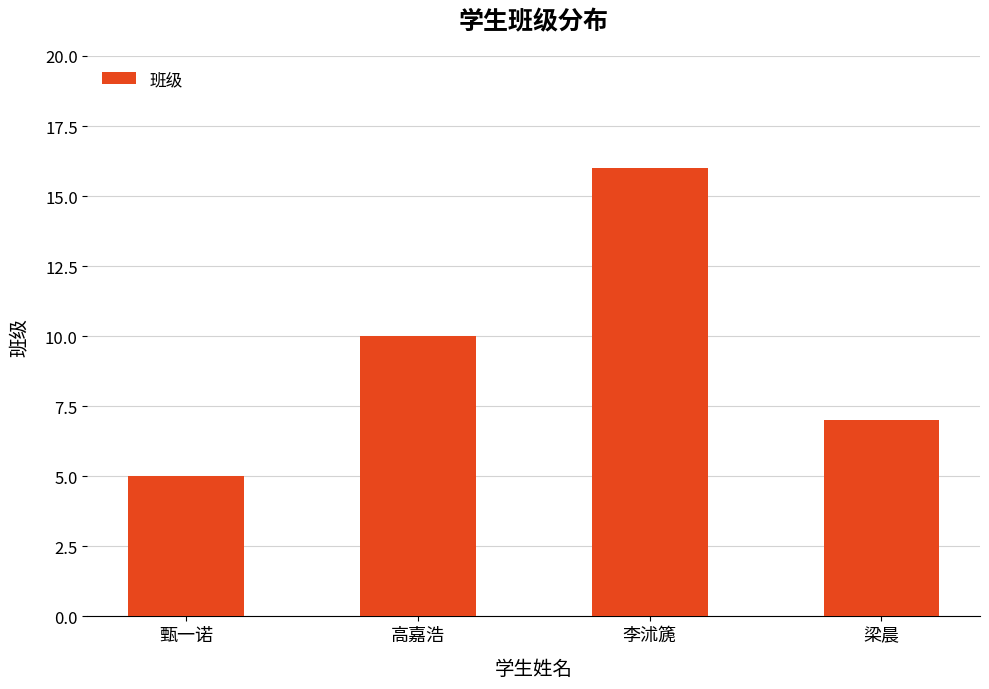

The value at 梁晨 is 4. True or false?

False